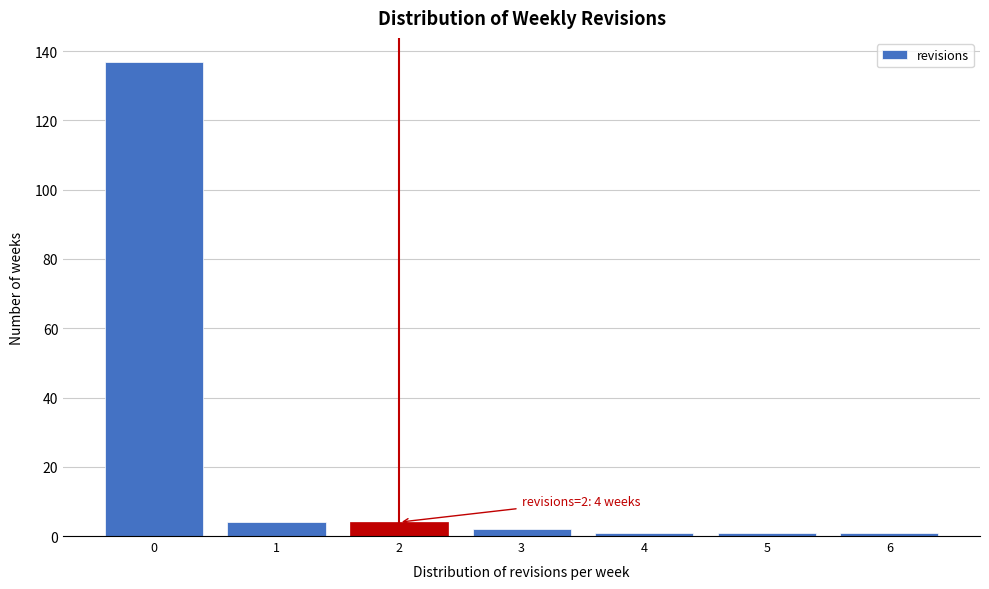

Which range on the x-axis has the tallest bar?

-0.5 to 0.5